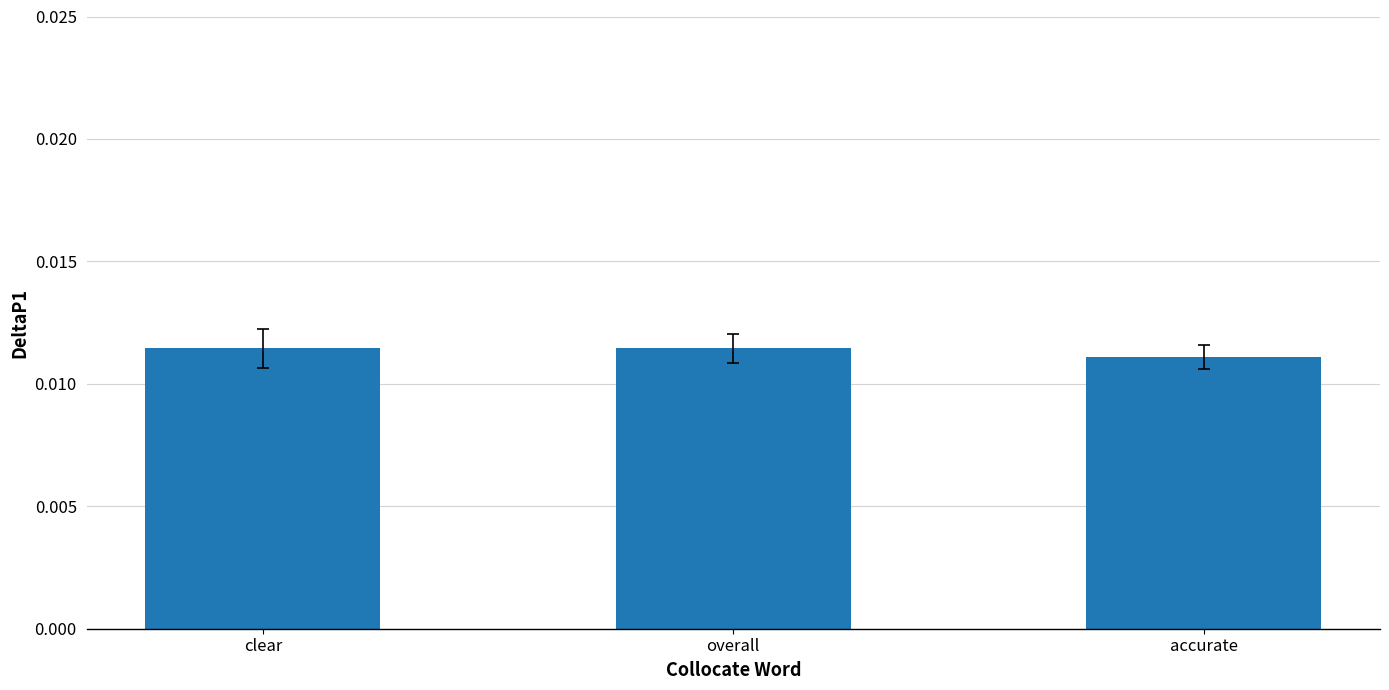

Count the values in the range 0 to 1.

3